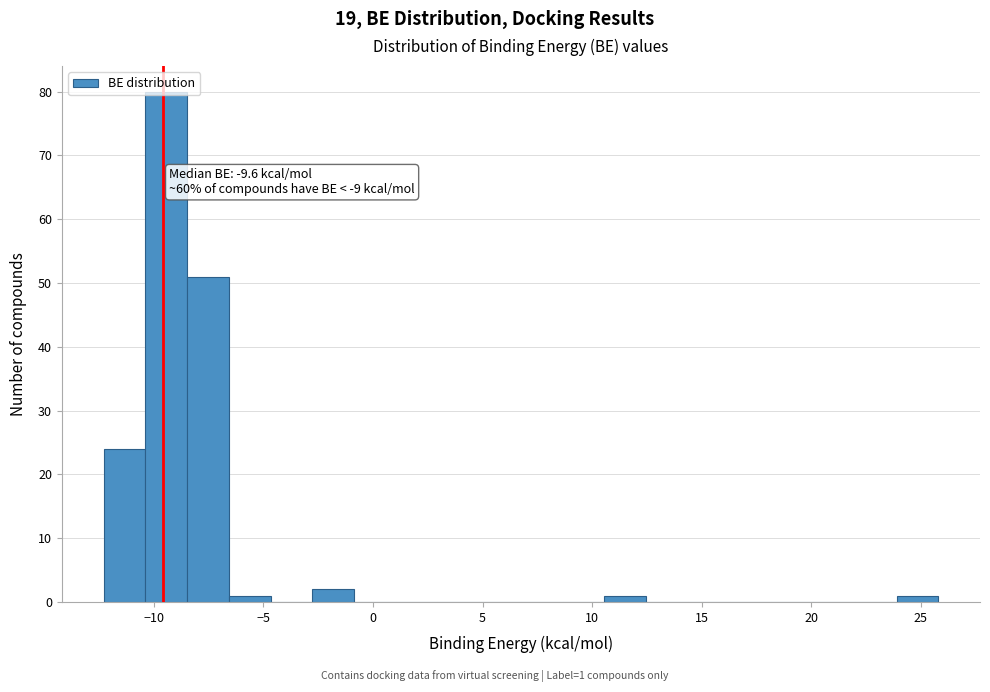

Read against the x-axis, roughly where is the centre of the tallest bar?

-9.5